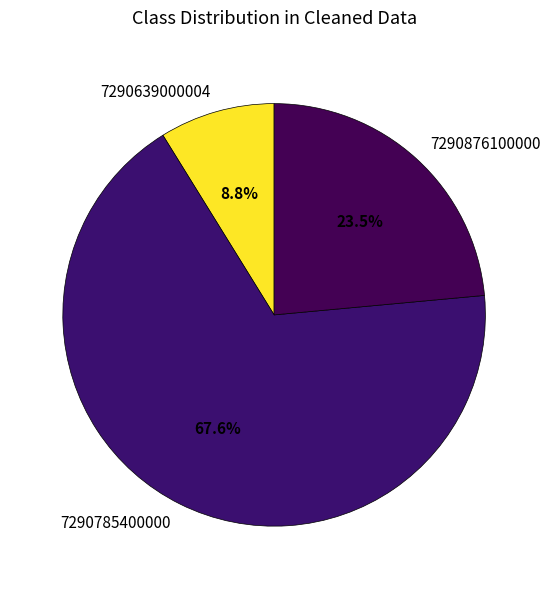

Rank the categories by value from lowest to highest.

7290639000004, 7290876100000, 7290785400000